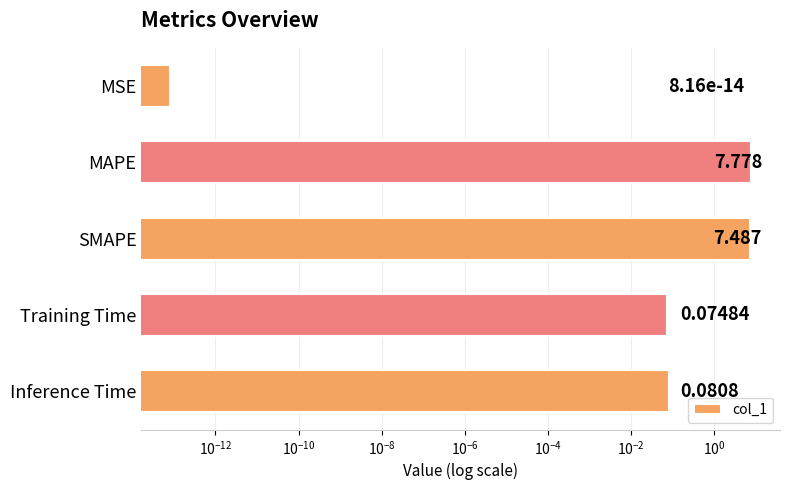

The chart shows a value of 0.1 at Inference Time. True or false?

False